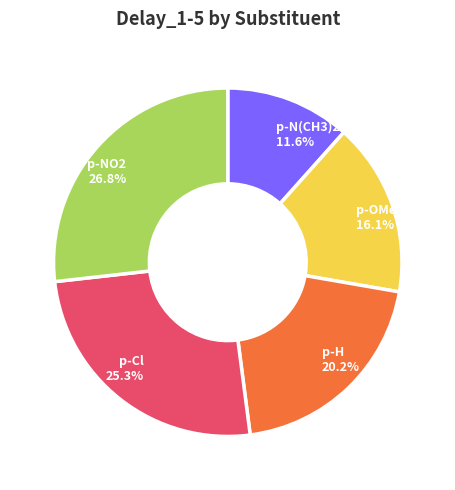

The p-NO2 slice represents 35% of the pie. True or false?

False